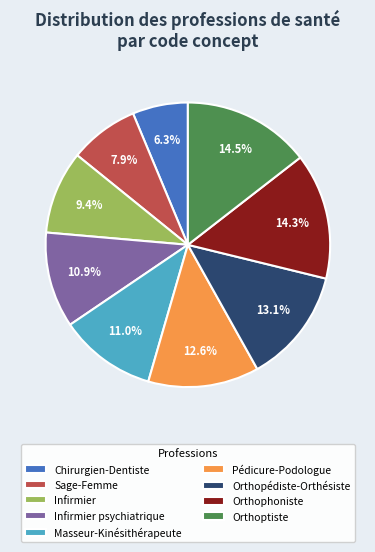

How much of the chart is everything except Pédicure-Podologue?

87.4%